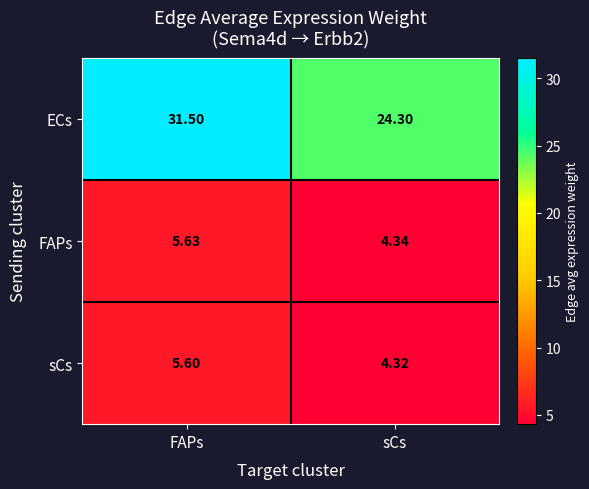

At which category is the sum across all series the highest?

FAPs